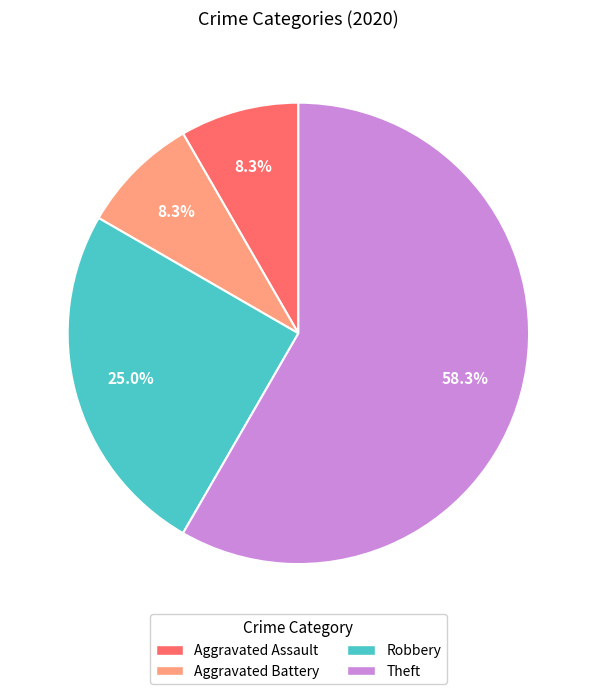

True or false: Theft accounts for 66% of the total.

False